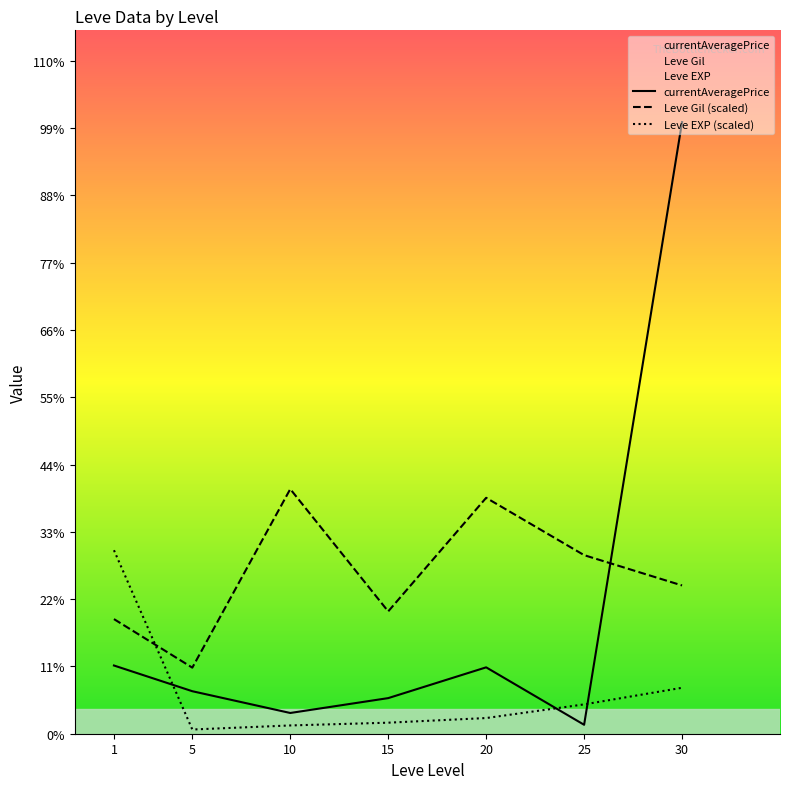

At which label does Leve EXP (scaled) first exceed 2371?

1